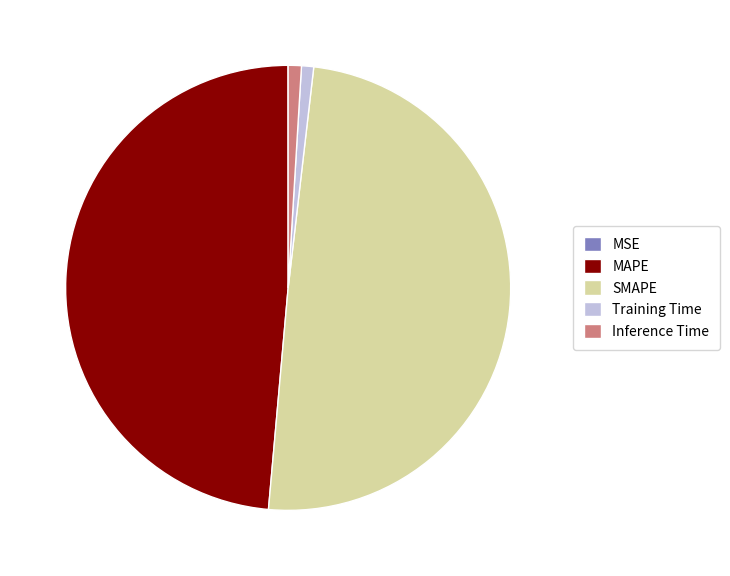

Is it true that SMAPE is 44% of the pie?

False